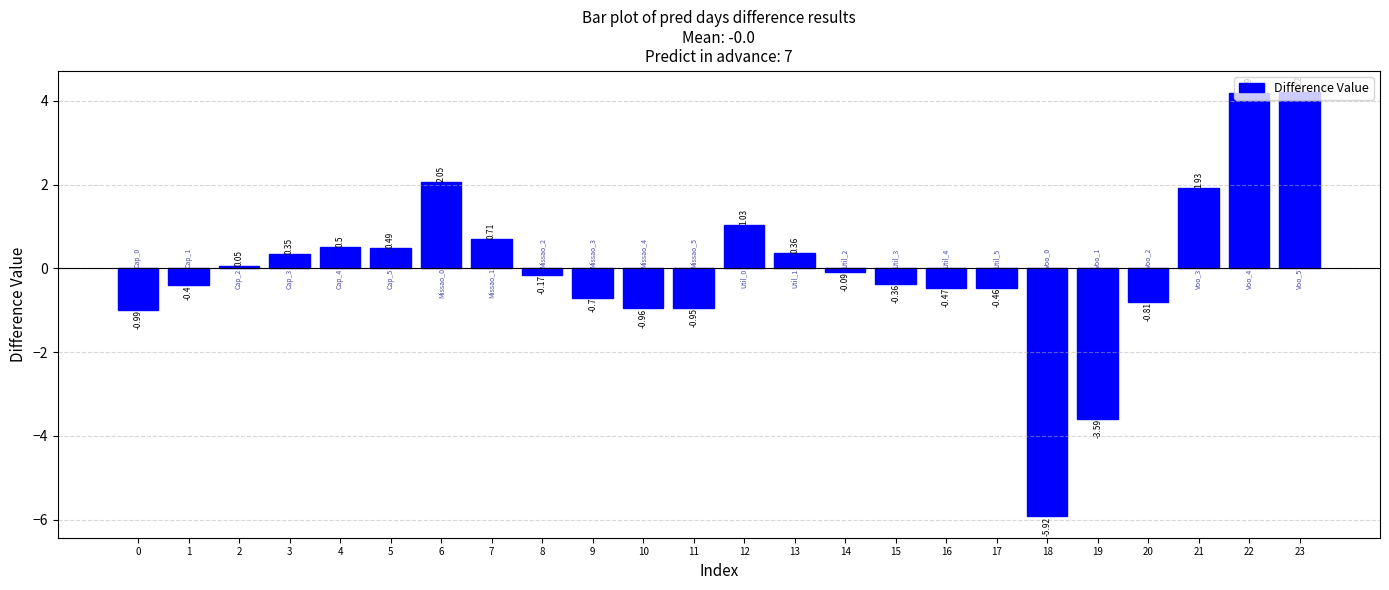

Which has a higher value, 17 or 13?

13